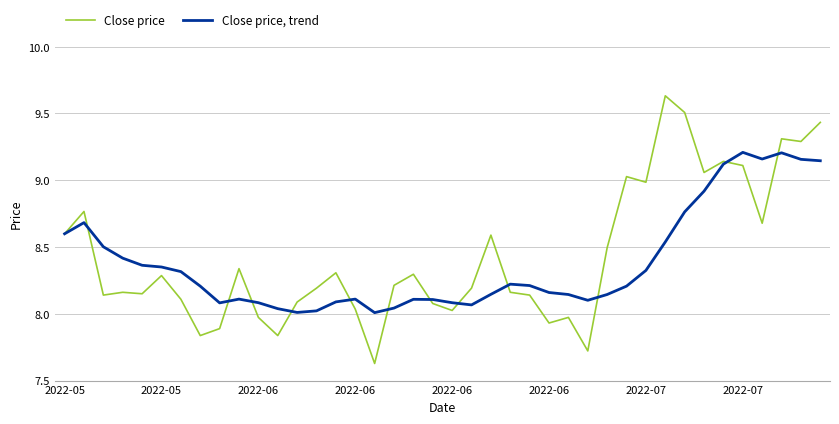

Count the number of data series in this chart.

2